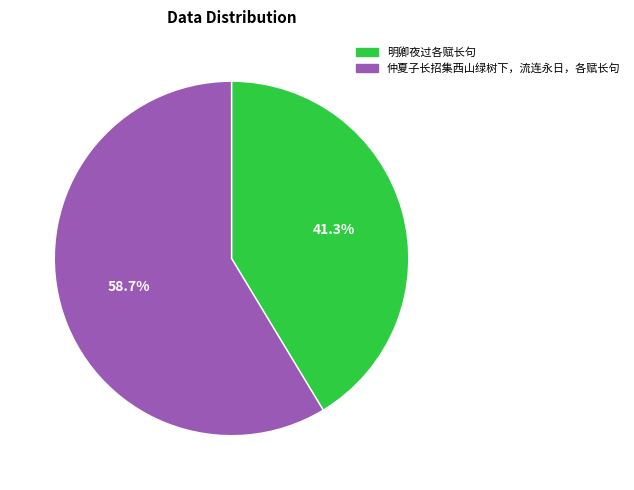

To the nearest percent, what is the difference between the 明卿夜过各赋长句 and 仲夏子长招集西山绿树下，流连永日，各赋长句 slice percentages?

17%